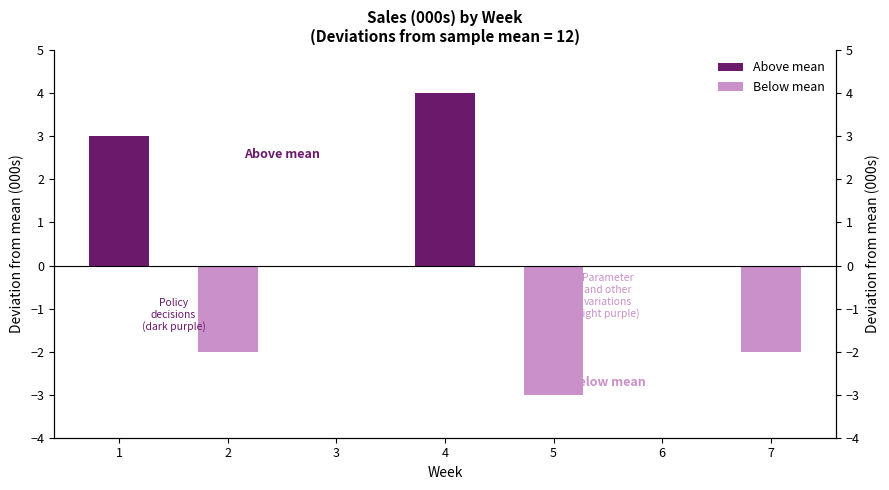

The Below mean series shows -1 at 7. True or false?

False